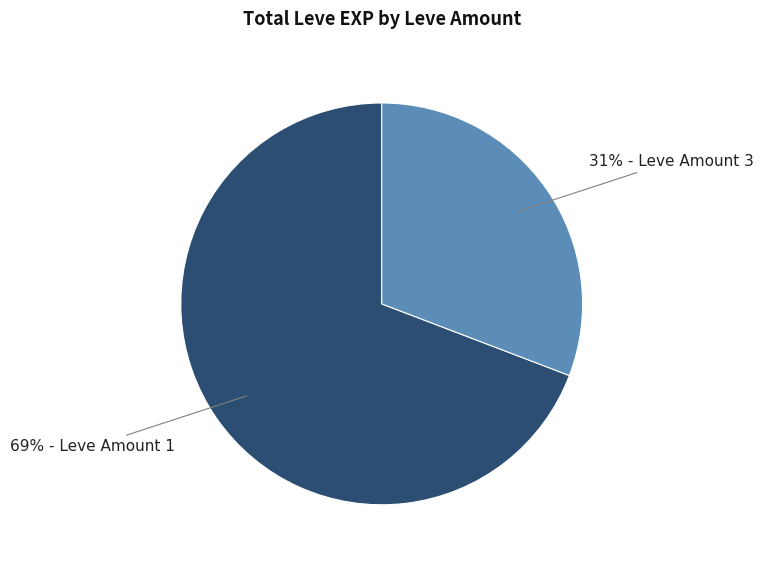

To the nearest percent, what is the average slice percentage?

50%